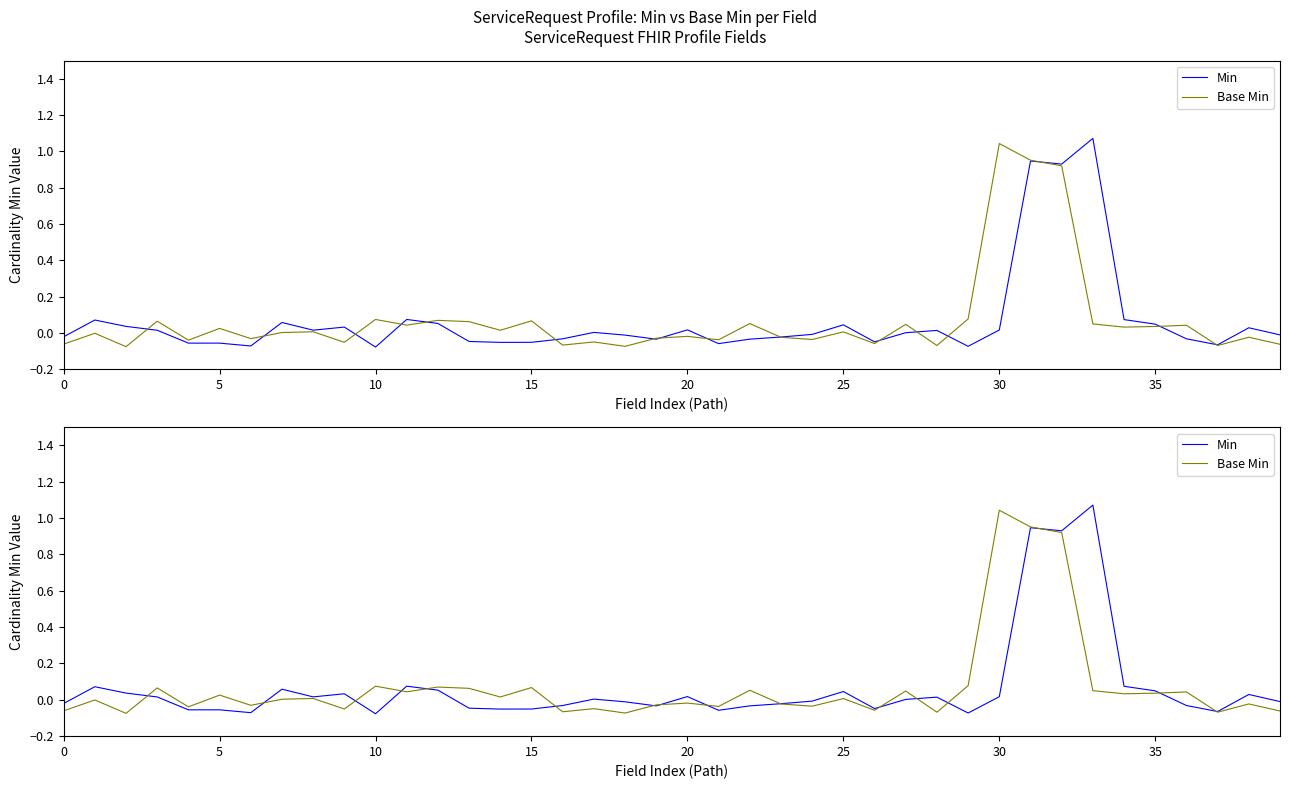

Is the value of Min at 40 greater than the value of Base Min at 25?

No